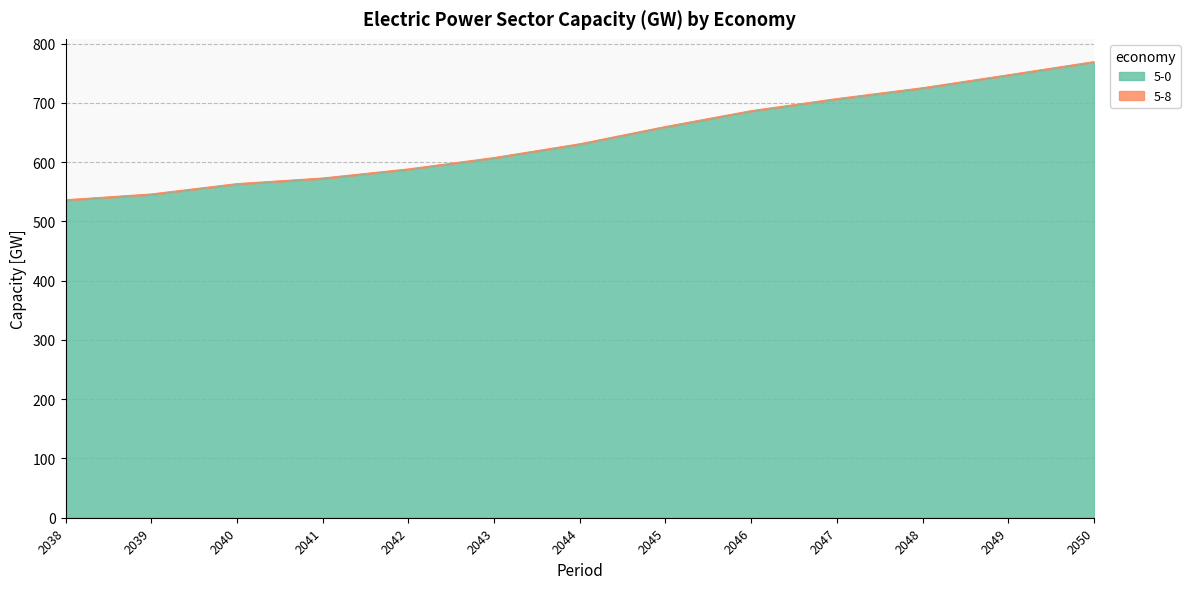

What is the value of the 9th point from the left?

686.0